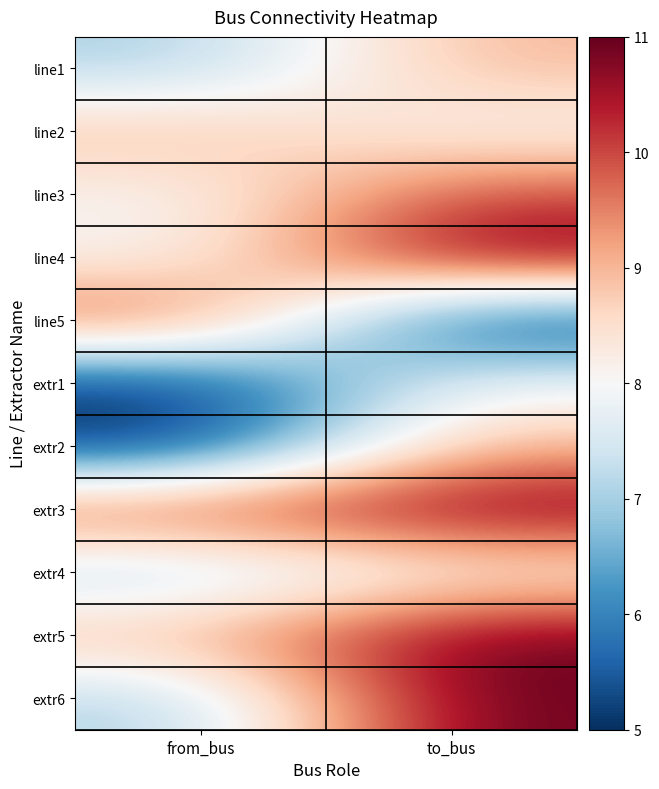

Reading left to right, extract all data points from this chart.

line1: from_bus=7	to_bus=9
line2: from_bus=9	to_bus=8
line3: from_bus=8	to_bus=10
line4: from_bus=8	to_bus=11
line5: from_bus=10	to_bus=5
extr1: from_bus=5	to_bus=8
extr2: from_bus=5	to_bus=9
extr3: from_bus=10	to_bus=11
extr4: from_bus=7	to_bus=8
extr5: from_bus=9	to_bus=11
extr6: from_bus=7	to_bus=11